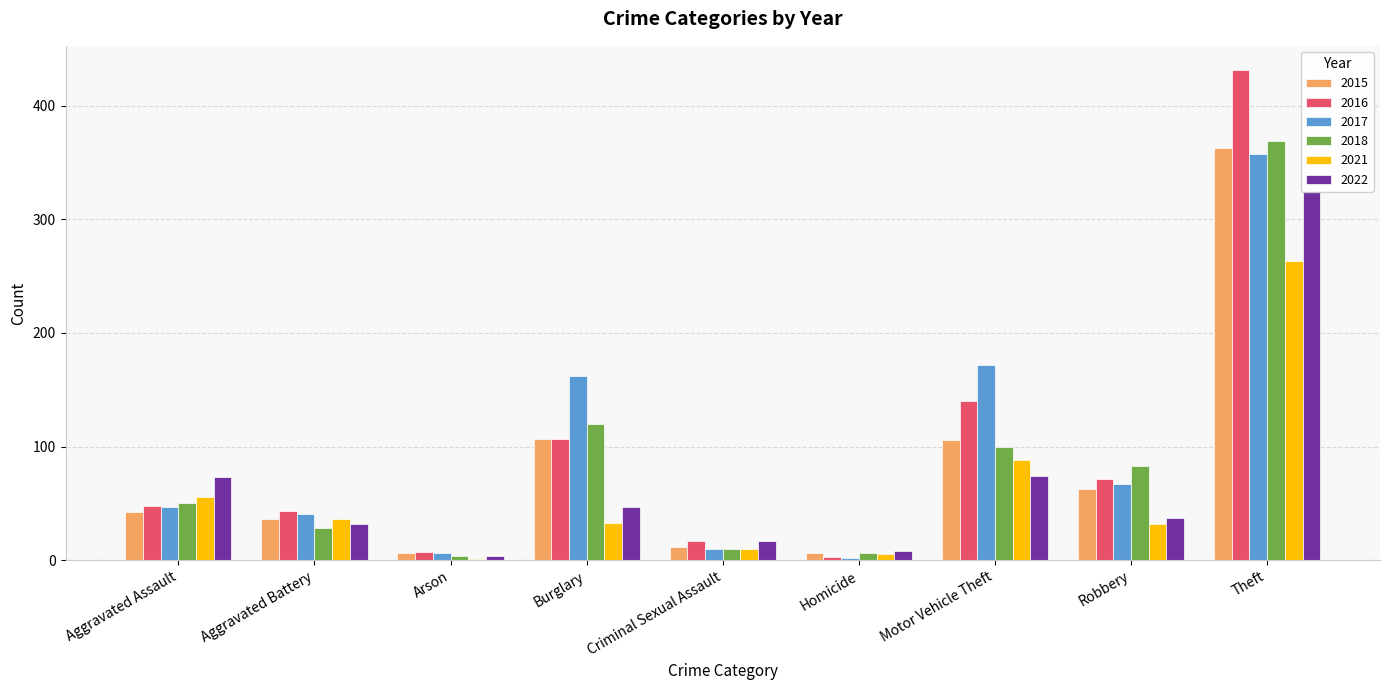

Reading right to left, transcribe all the data shown in this chart.

2015: 363	63	106	6	12	107	6	36	42
2016: 431	71	140	3	17	107	7	43	48
2017: 357	67	172	2	10	162	6	41	47
2018: 369	83	100	6	10	120	4	28	50
2021: 263	32	88	5	10	33	1	36	56
2022: 325	37	74	8	17	47	4	32	73